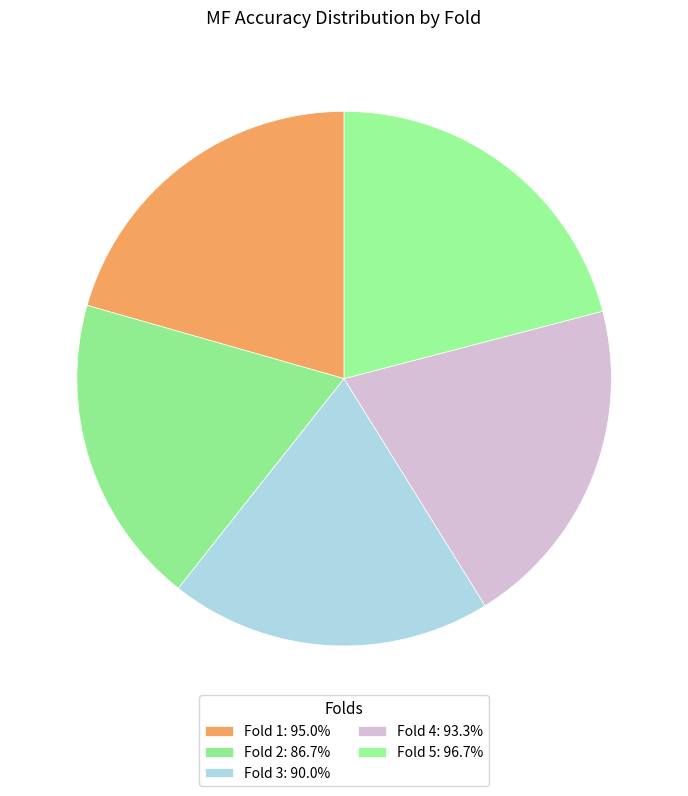

To the nearest percent, what is the difference between the largest and smallest slice percentages?

2%